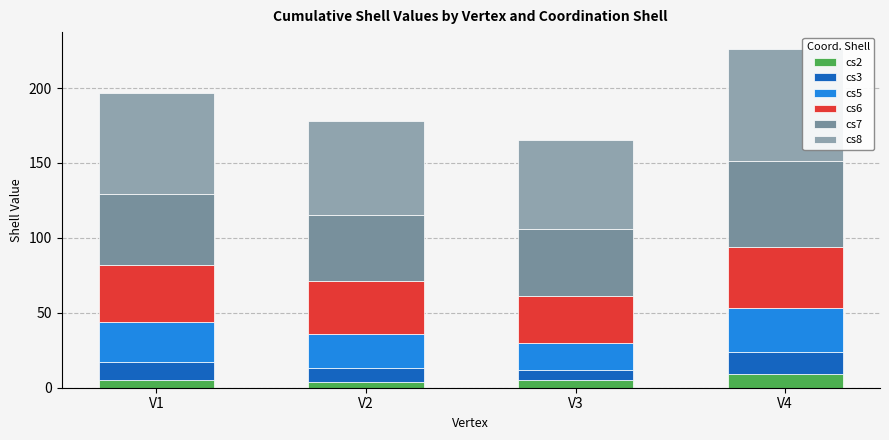

Which series has the largest range (max minus min)?

cs8